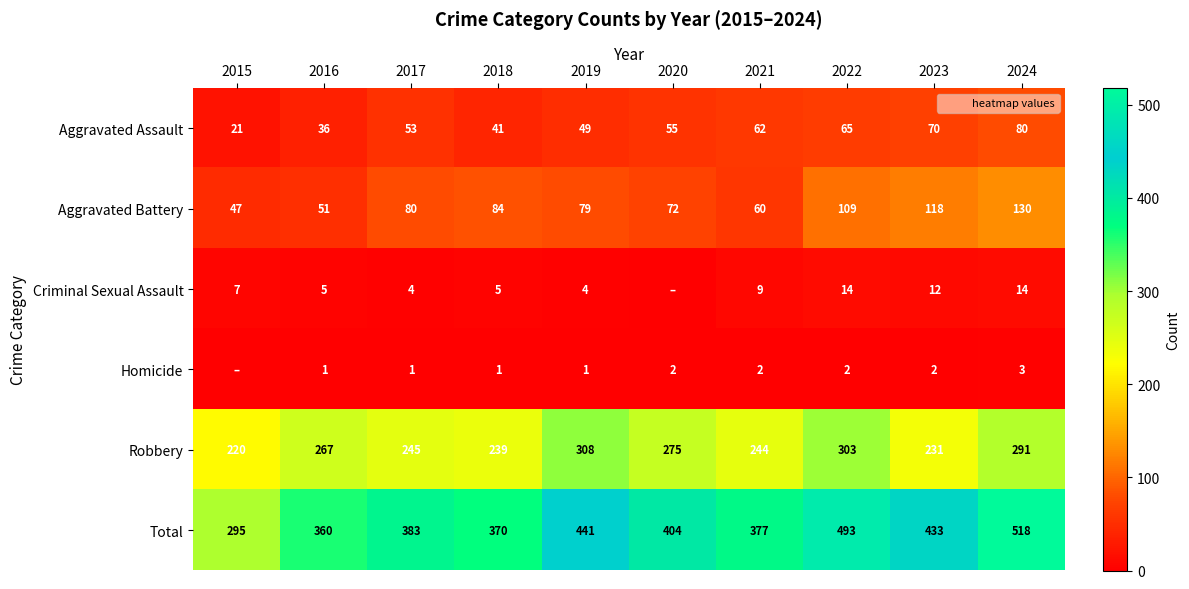

What is the maximum value for Homicide?

3